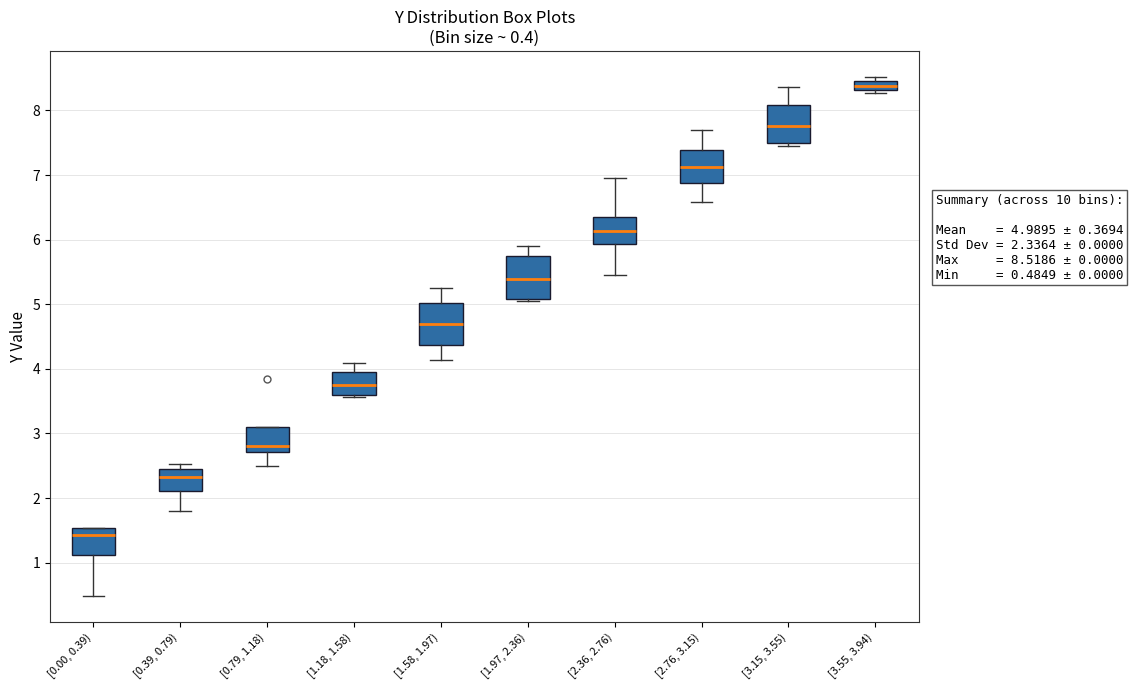

Which box has the highest median line?

[3.55, 3.94)